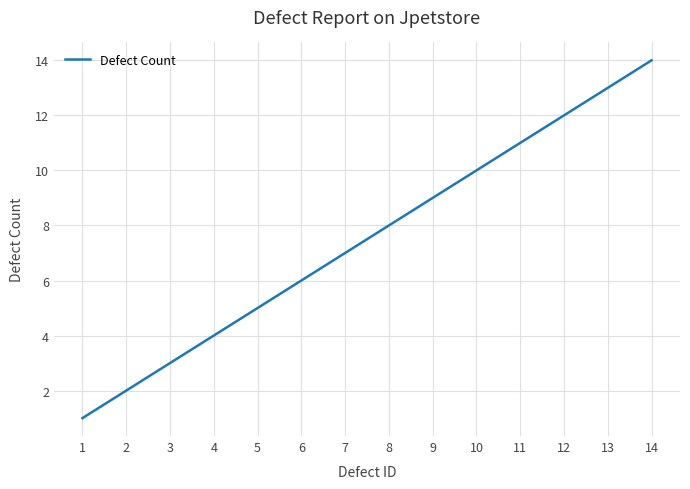

The chart shows a value of 8 at 8. True or false?

True